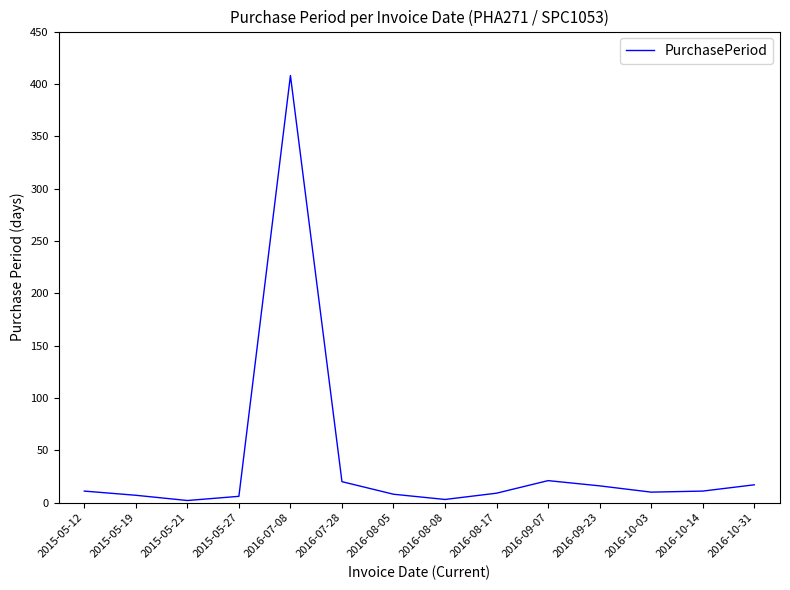

What is the change in value from 2016-08-17 to 2016-09-07?

+12